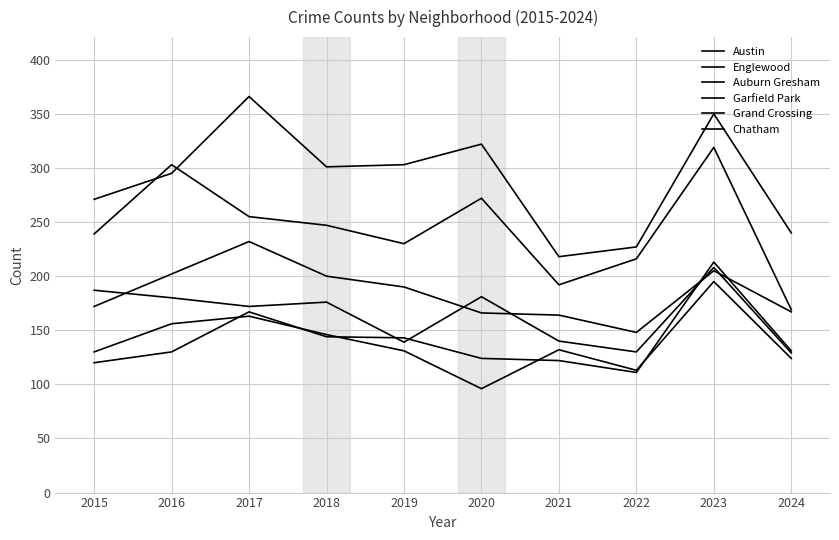

Which series has the largest range (max minus min)?

Englewood